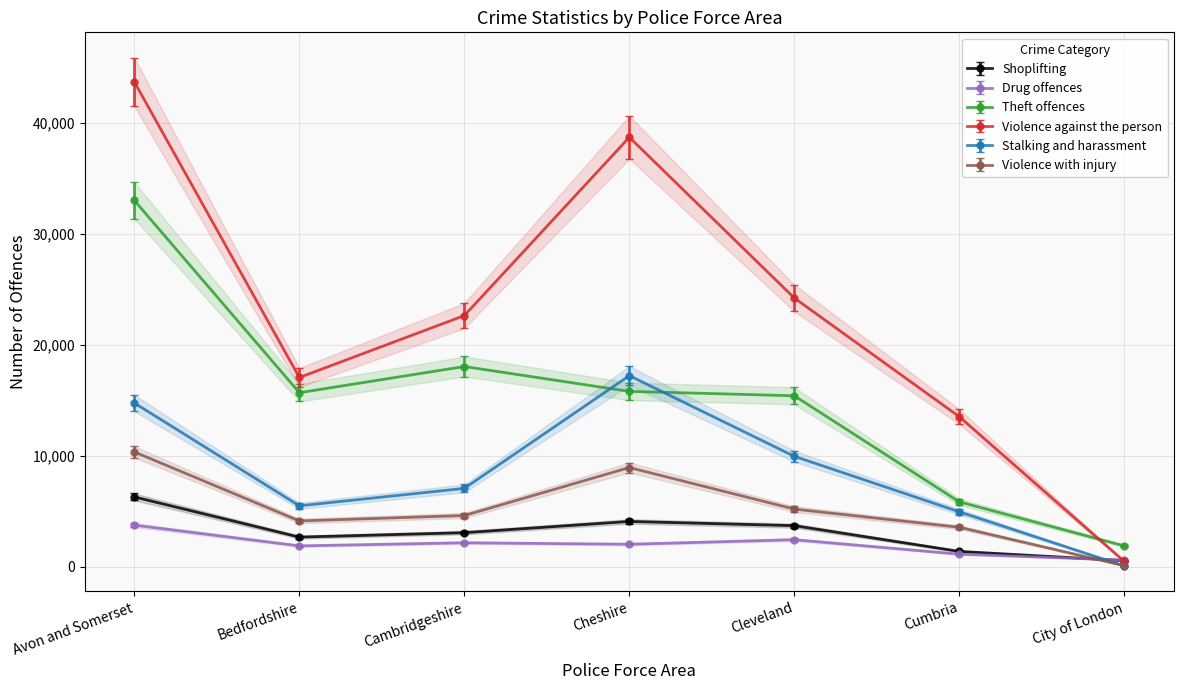

What is the minimum value for Shoplifting?

557